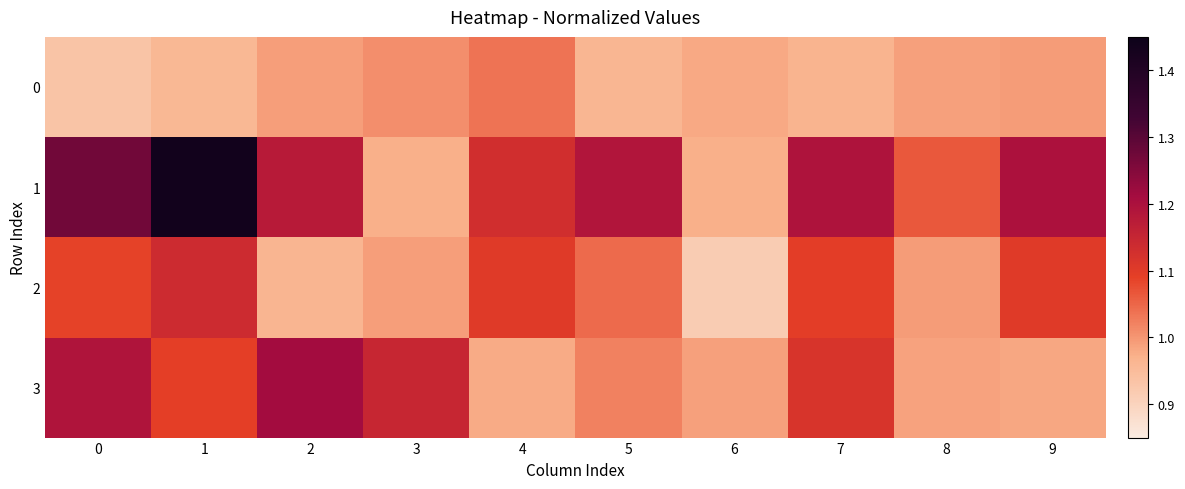

Rank the series by their maximum value, from lowest to highest.

0, 2, 3, 1